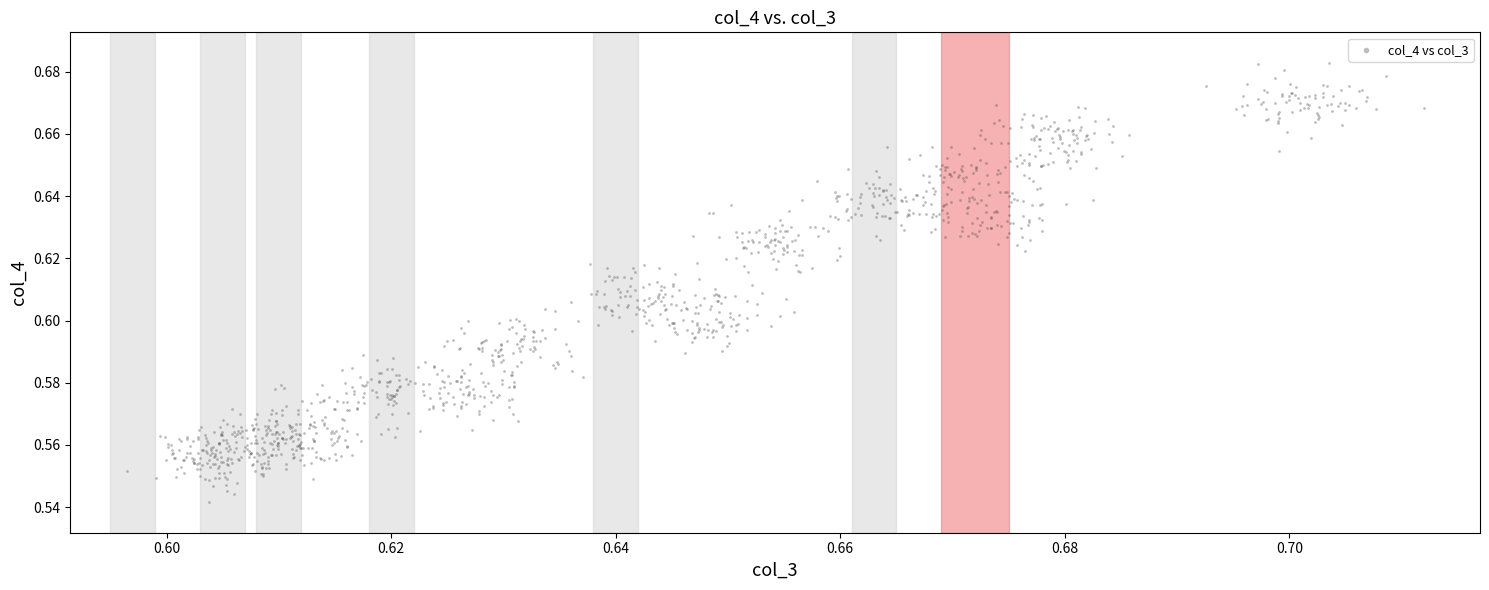

How many points are shown in the scatter plot?

1200